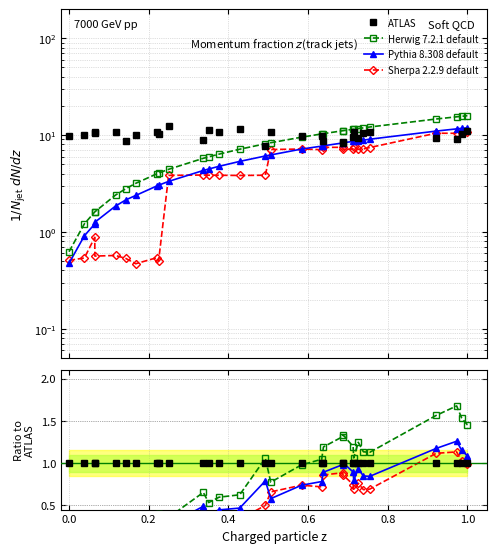

Is this an area chart (filled region under the line)?

No